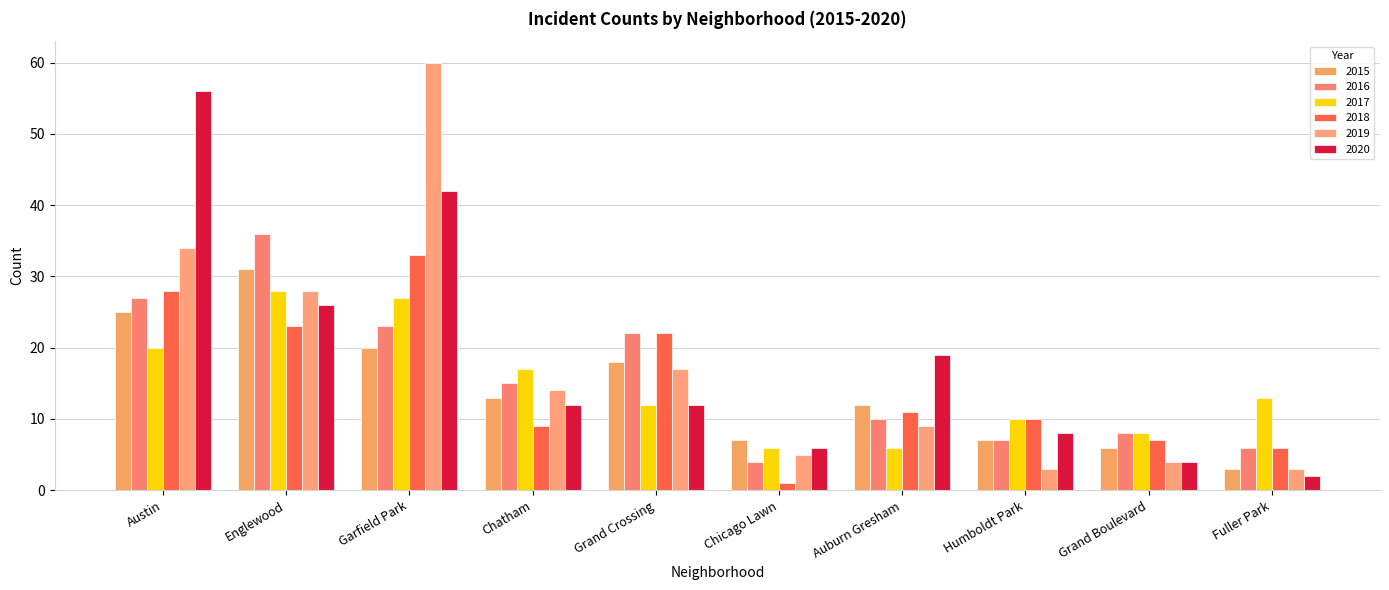

What is the label of the 3rd bar from the left?

Garfield Park